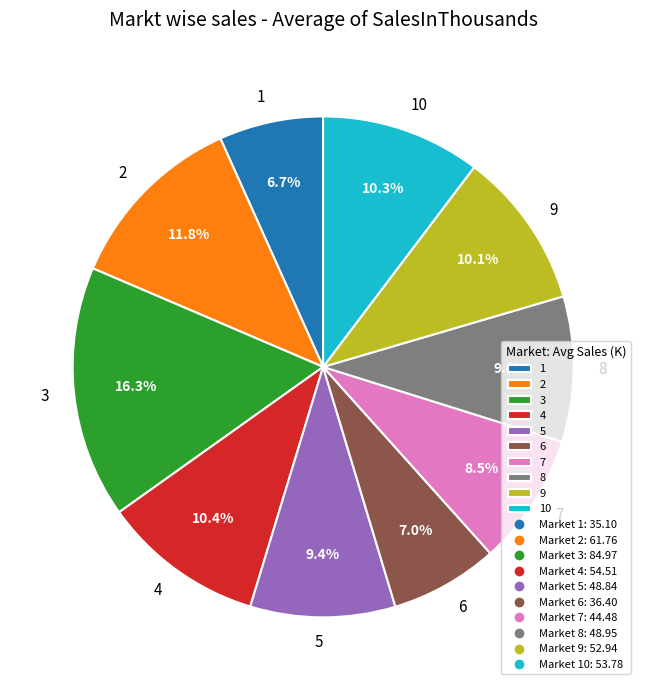

How much of the chart is everything except 6?

93.0%